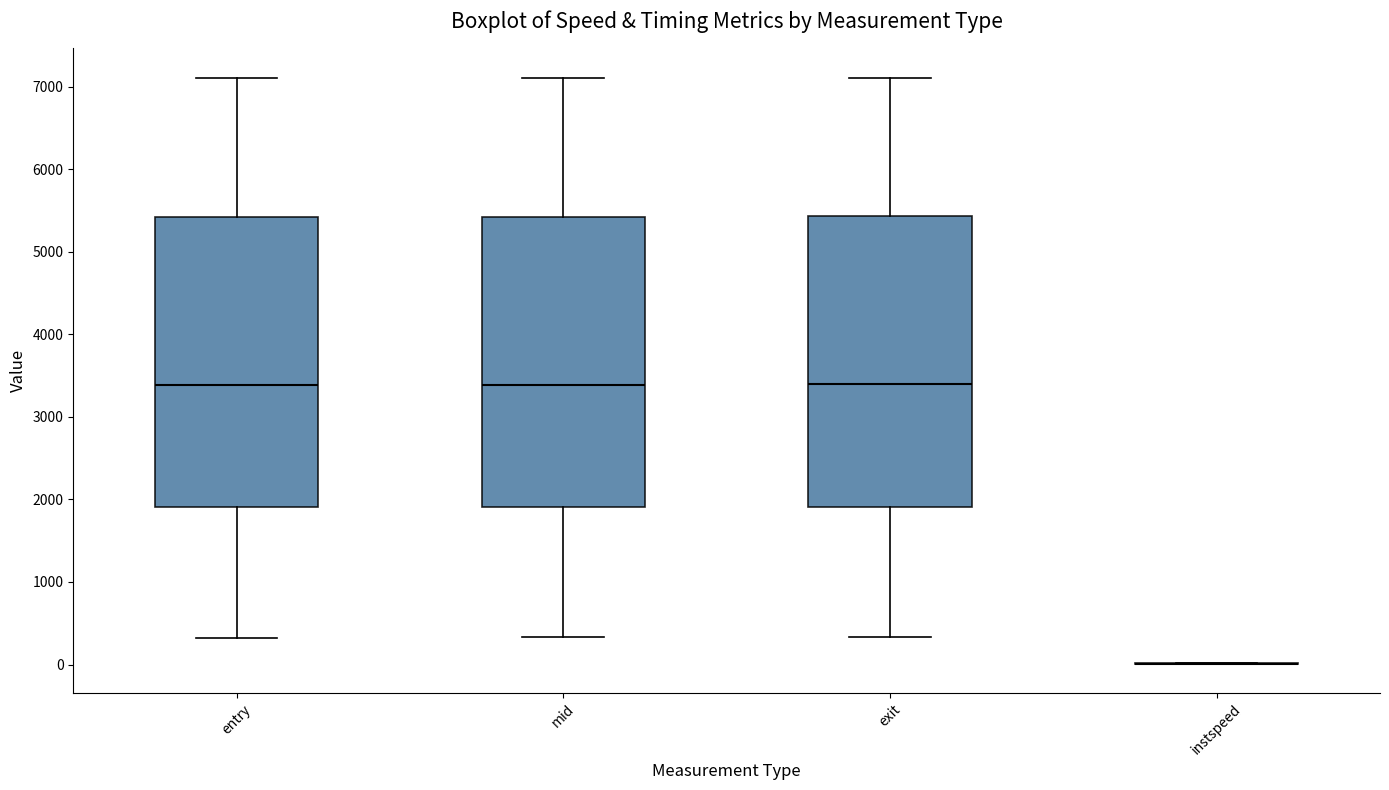

Reading left to right, read every box against the y-axis: the position of its median line, the range the box covers, and the ends of its whiskers. The values are not printed on the chart, so give them approximately, as read against the axis.

entry: median 3400, box 1900 to 5400, whiskers 300 to 7100
mid: median 3400, box 1900 to 5400, whiskers 300 to 7100
exit: median 3400, box 1900 to 5400, whiskers 300 to 7100
instspeed: box collapsed to a line at 0, whiskers 0 to 0